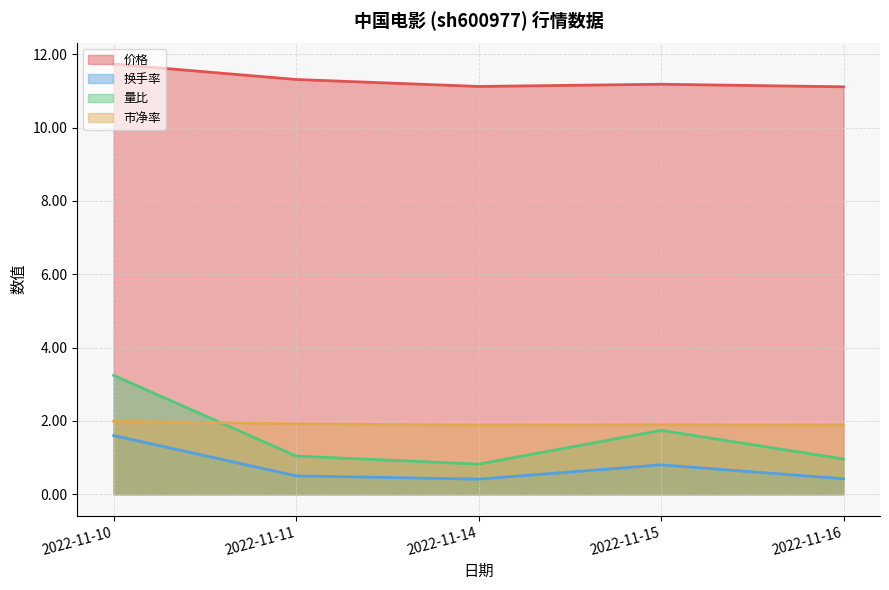

True or false: 量比 has a value of 1.7 at 2022-11-15.

True